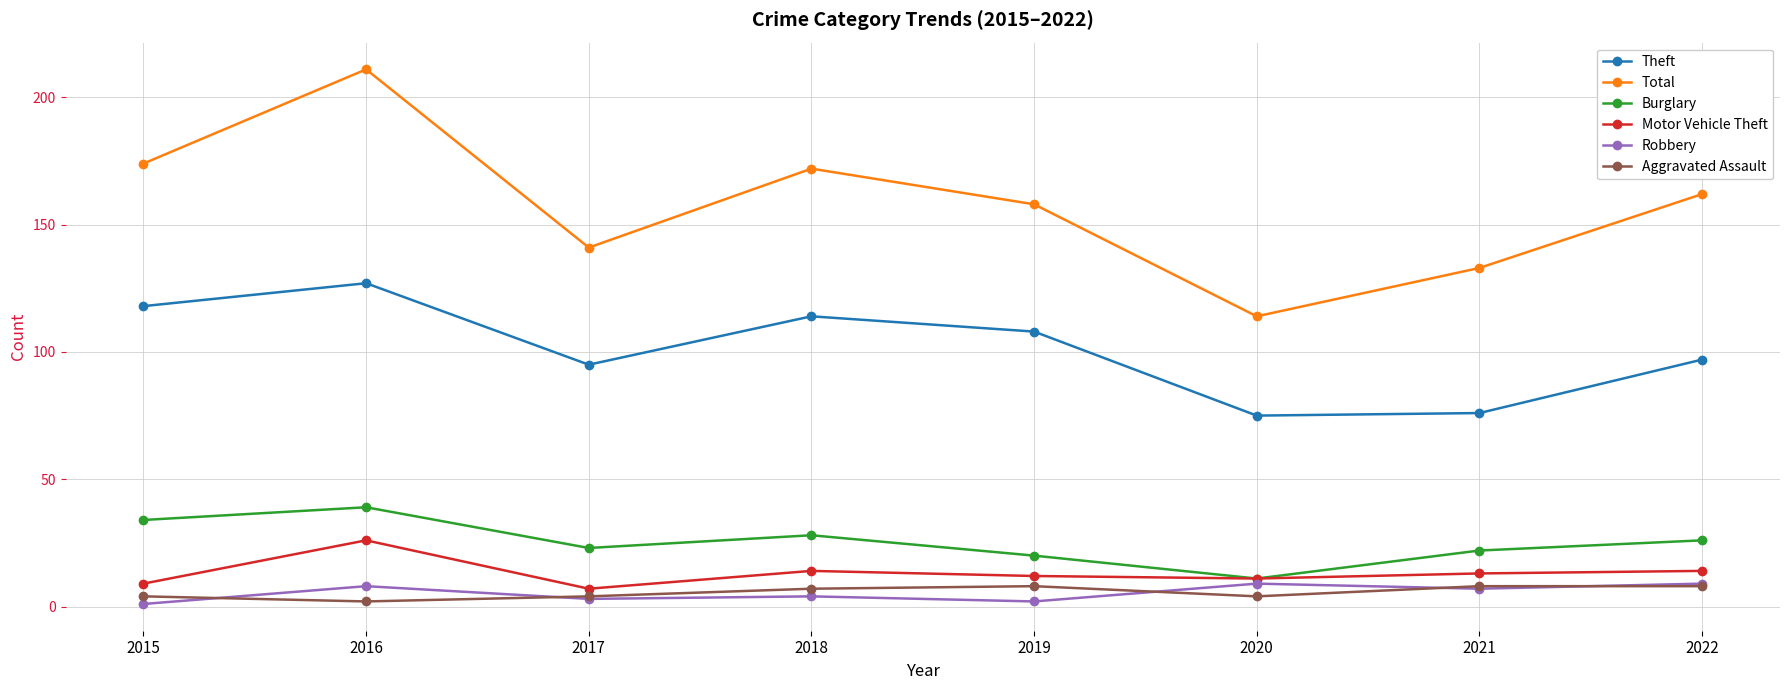

Which series has the widest spread of values?

Total